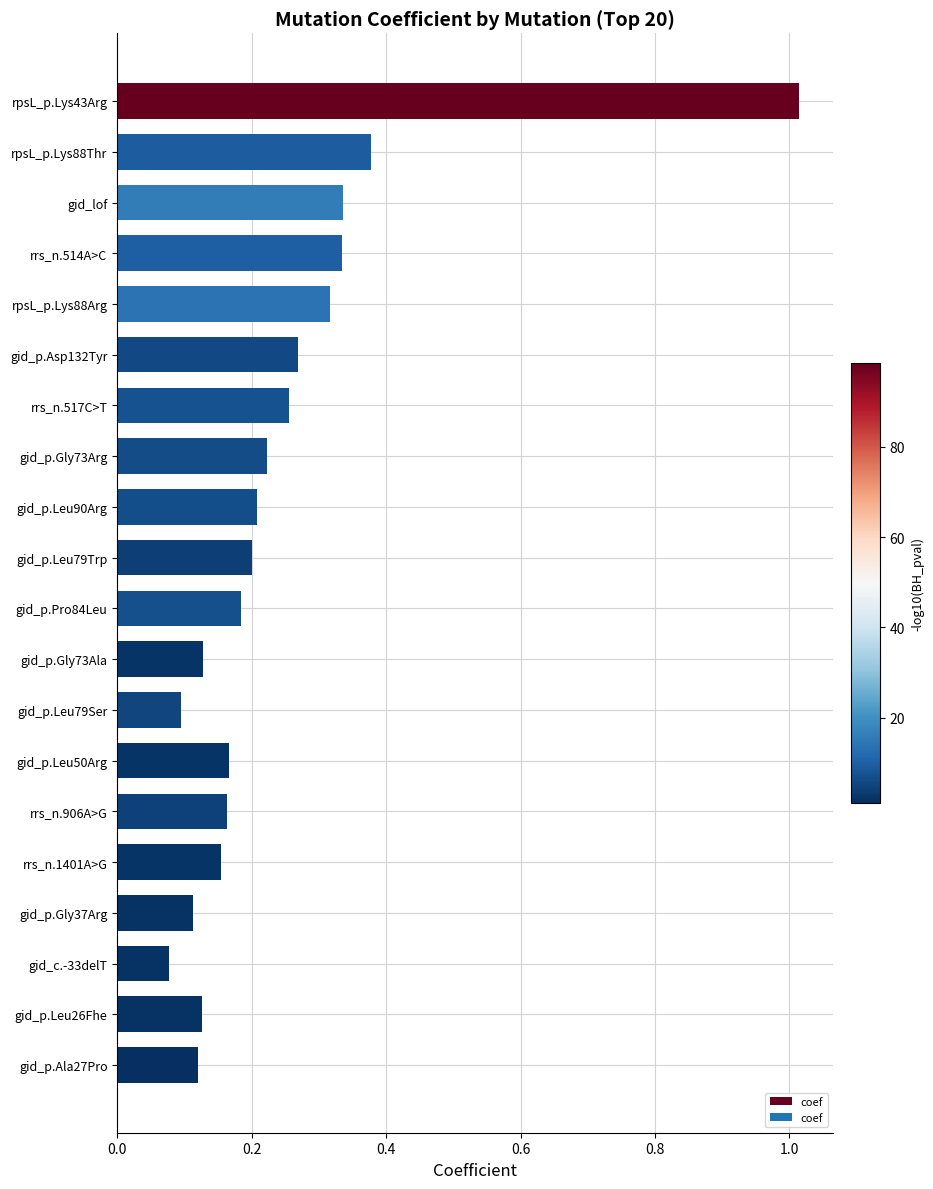

What is the sum of all values?

4.9